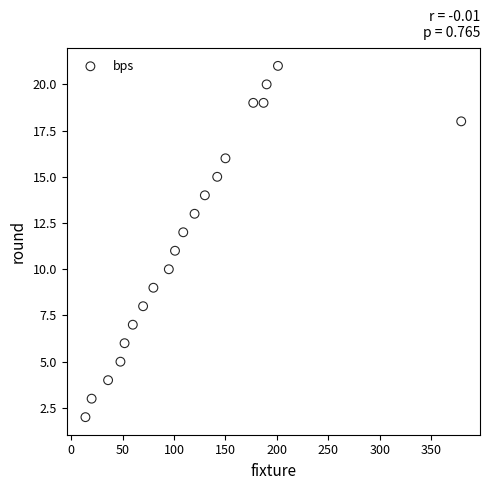

What is the range of Y values (max minus min)?

19